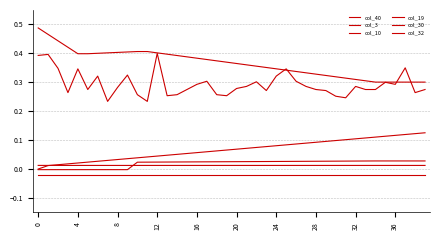

How many distinct data groups are displayed?

6